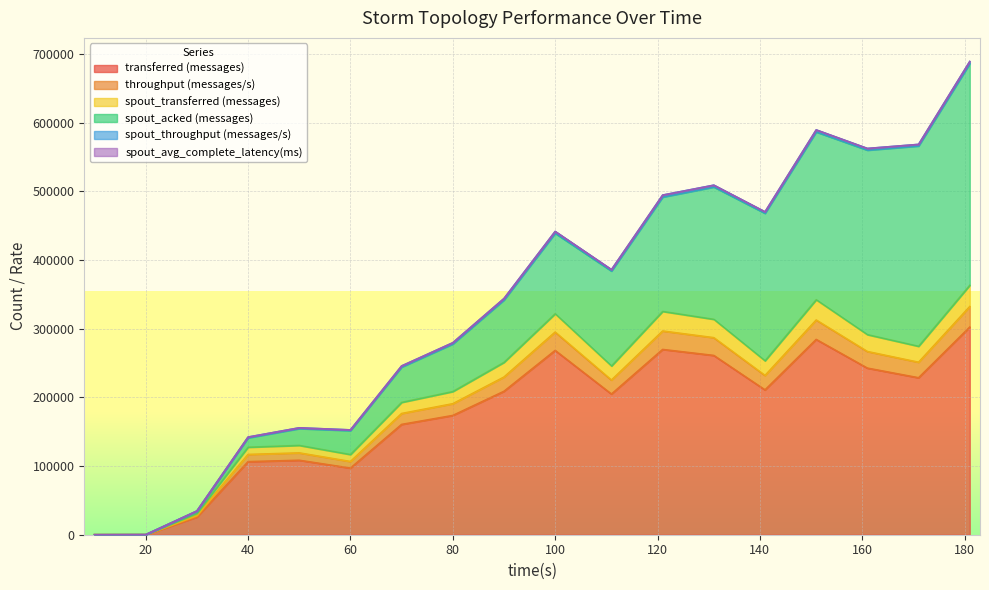

How many lines are shown in the chart?

6